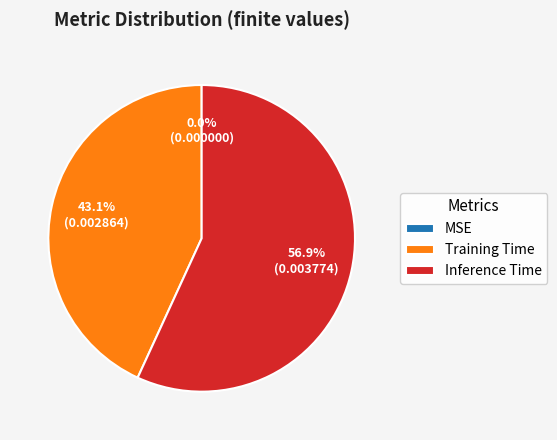

Is Inference Time the majority of the pie?

Yes